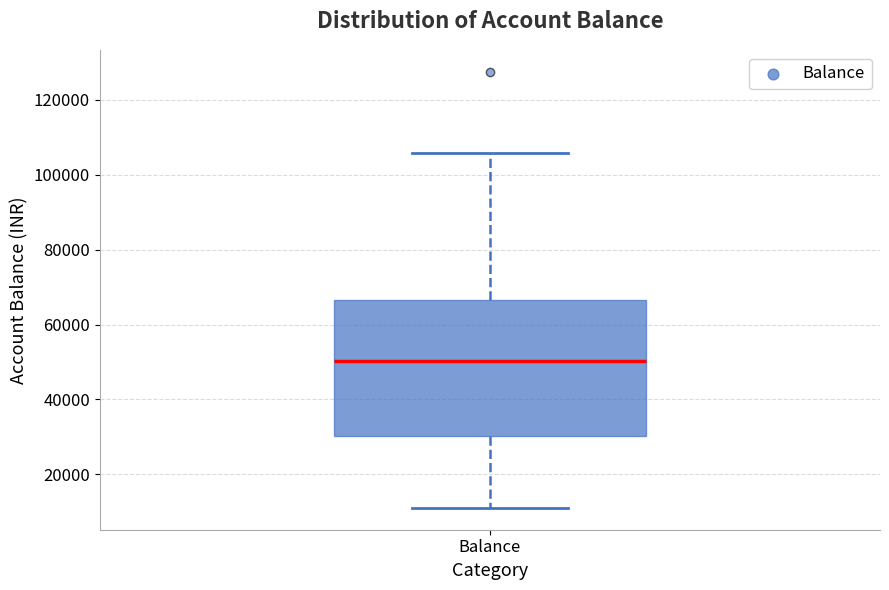

Where is the upper edge of the box for Balance on the y-axis? The values are not printed on the chart, so give them approximately, as read against the axis.

66000